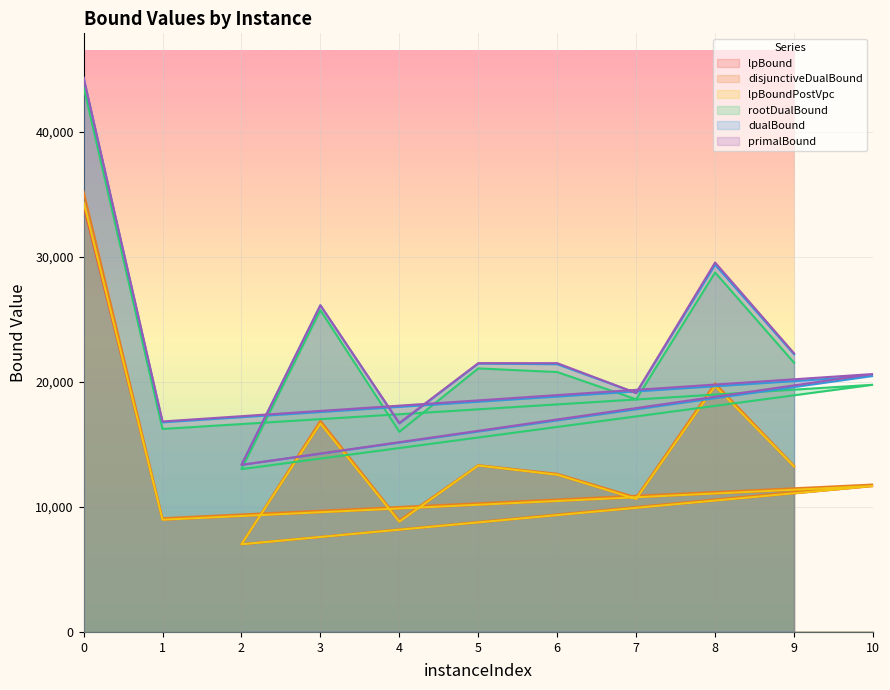

List the series in order of their peak value, lowest first.

lpBound, lpBoundPostVpc, disjunctiveDualBound, rootDualBound, dualBound, primalBound